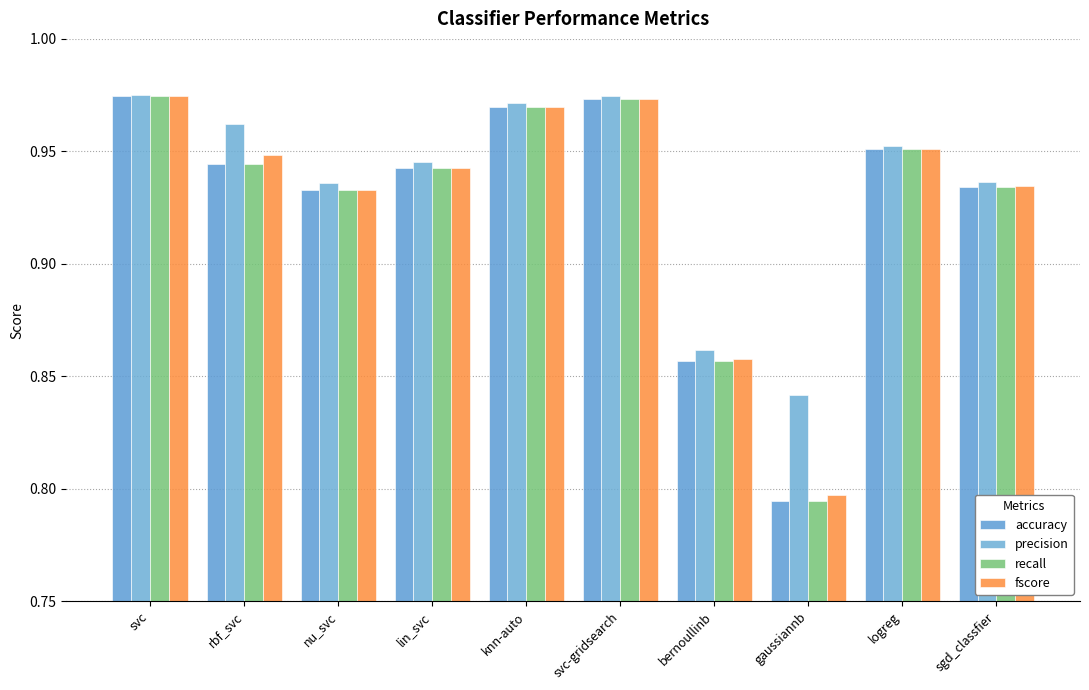

How many bars are there in total?

40